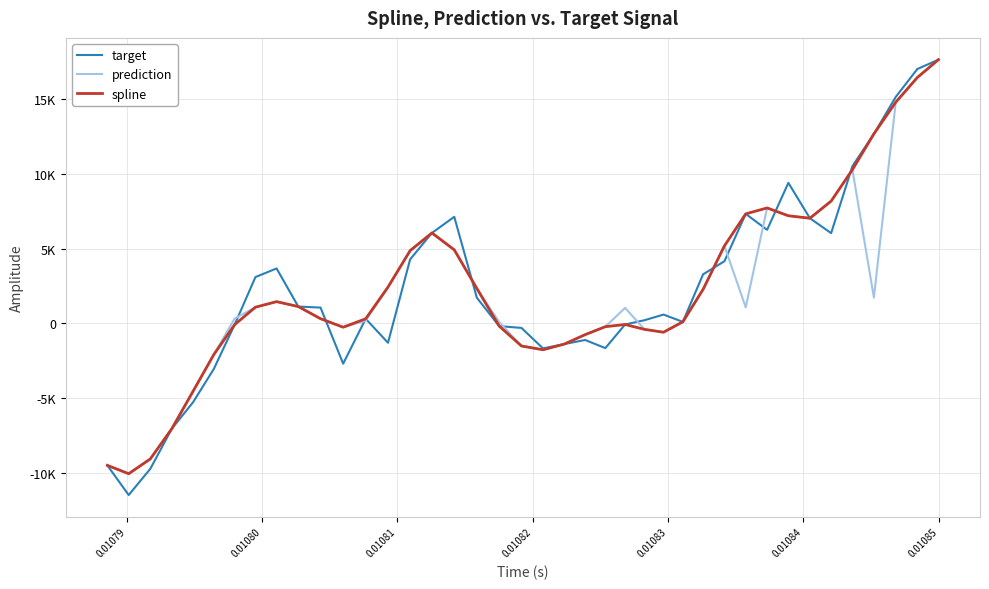

Does the chart display data point markers on the line(s)?

No